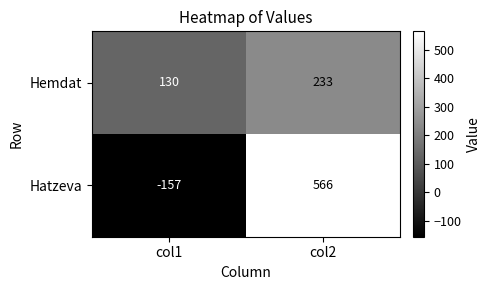

Which category has the highest value across all series?

col2